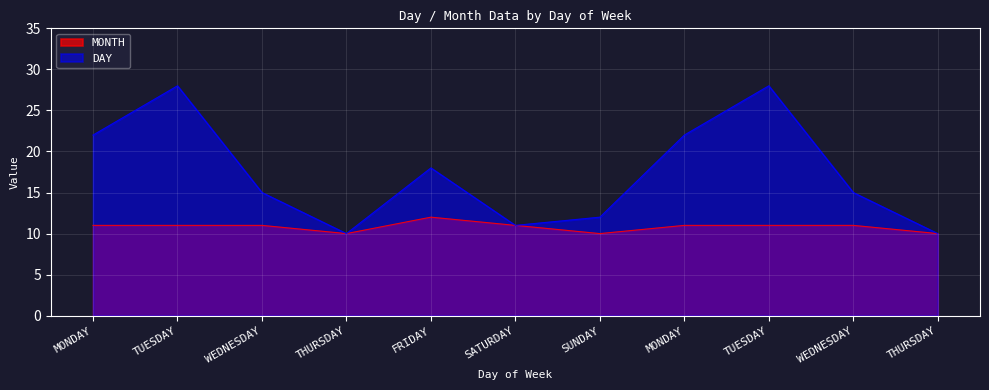

True or false: MONTH and DAY intersect in this chart.

False